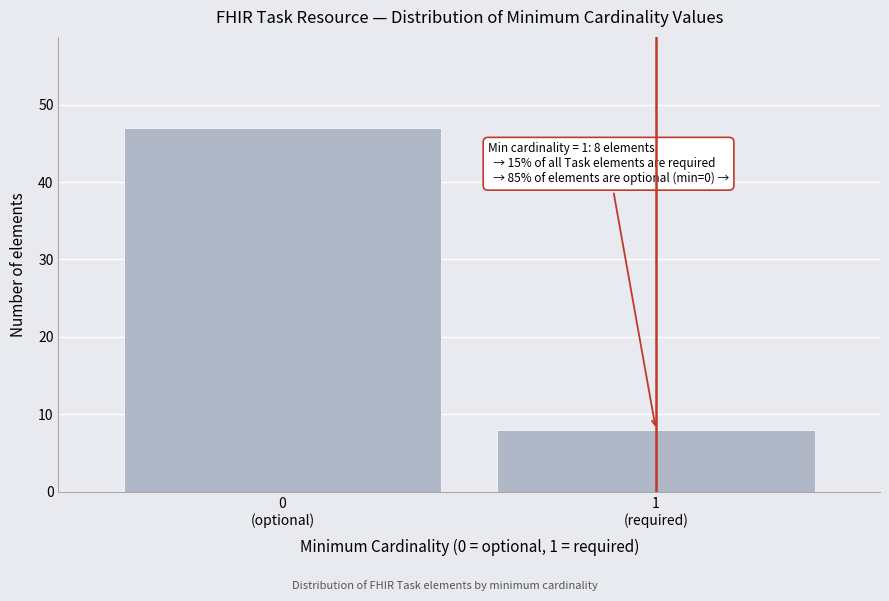

Reading left to right, extract all data points from this chart.

47	8